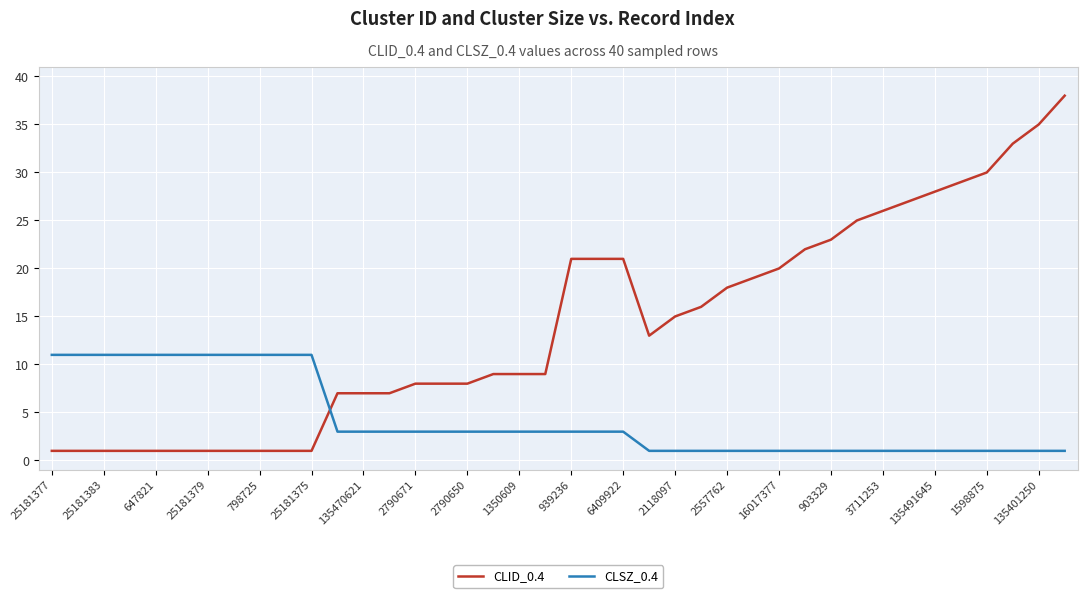

Which series ends up on top after the final intersection of CLSZ_0.4 and CLID_0.4?

CLID_0.4